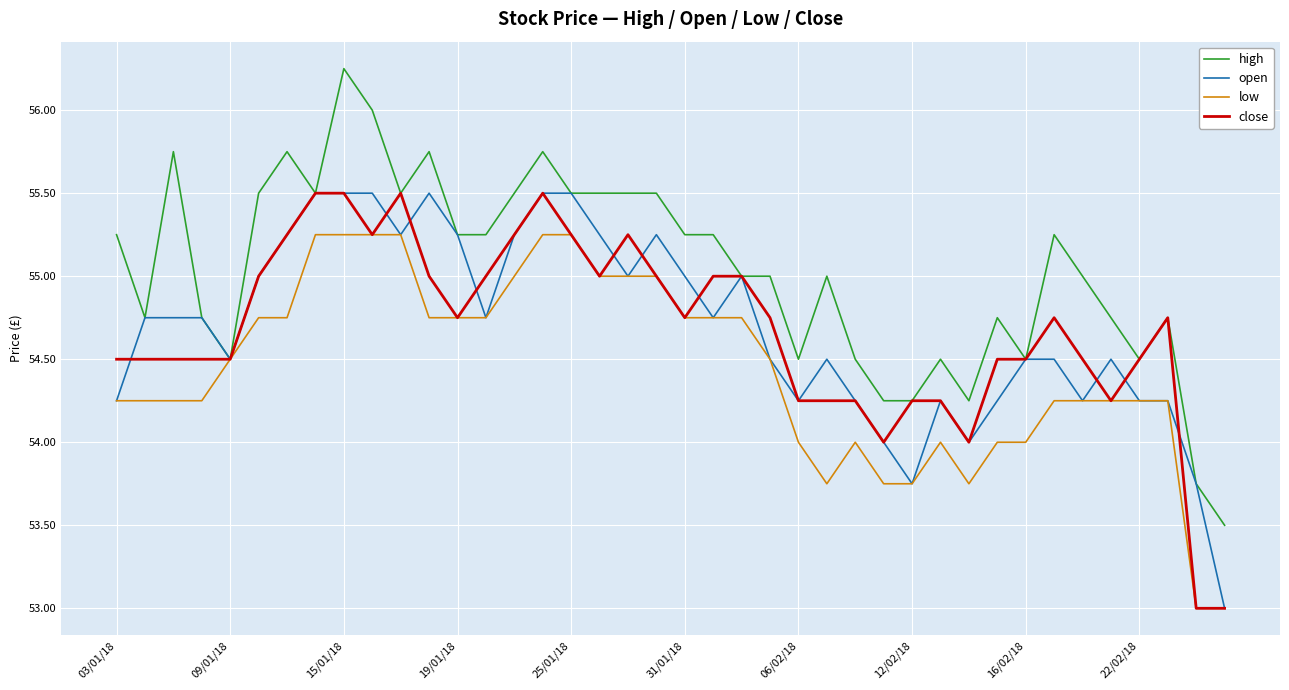

What are all the series names shown in the legend?

high, open, low, close